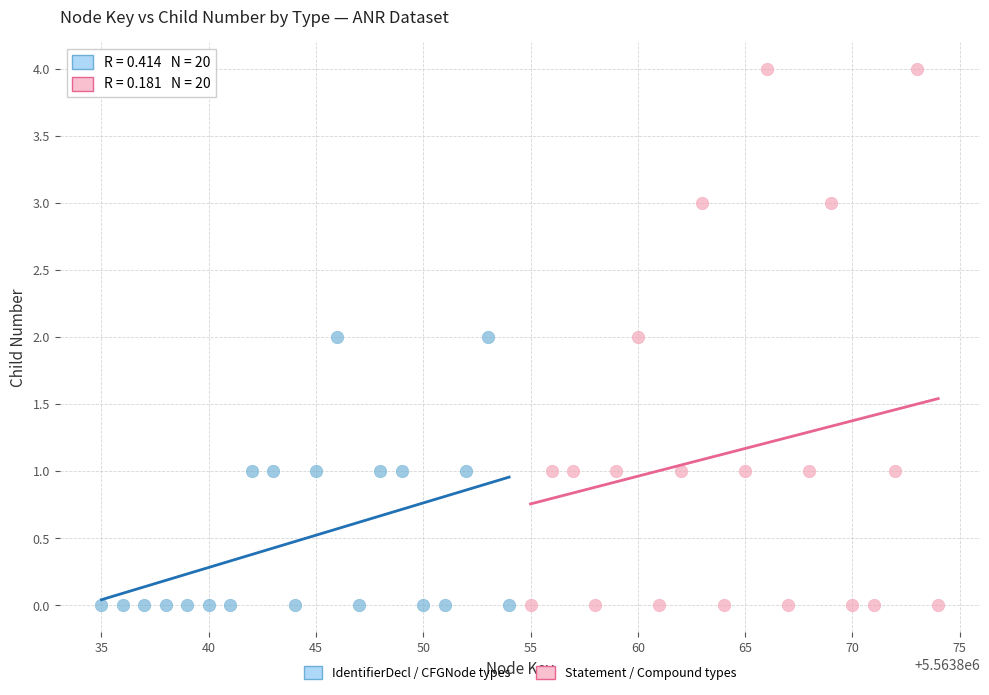

What are all the series names shown in the legend?

IdentifierDecl / CFGNode types, Statement / Compound types